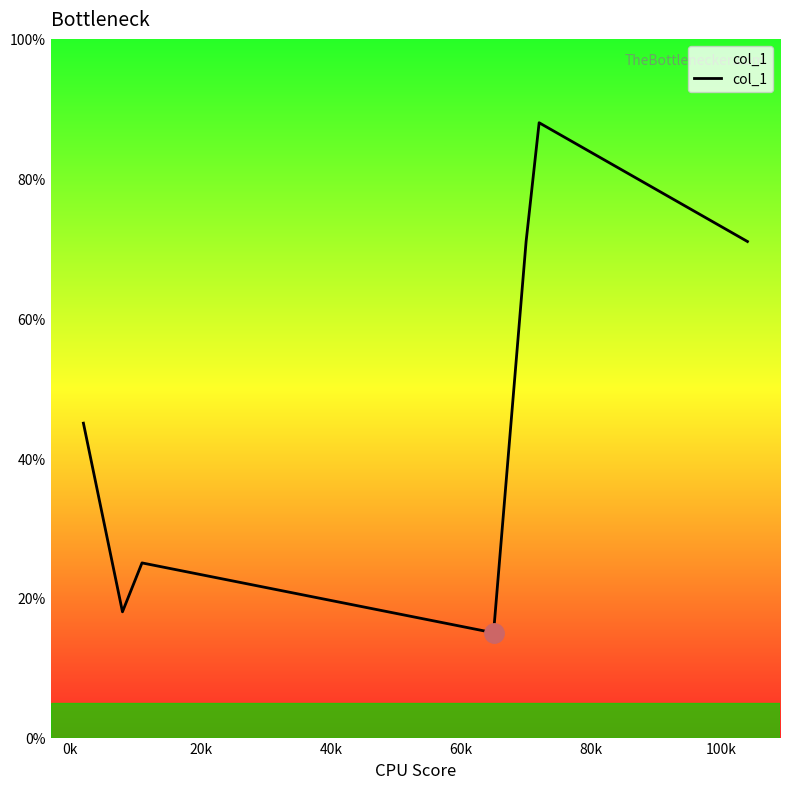

What is the average value?

48